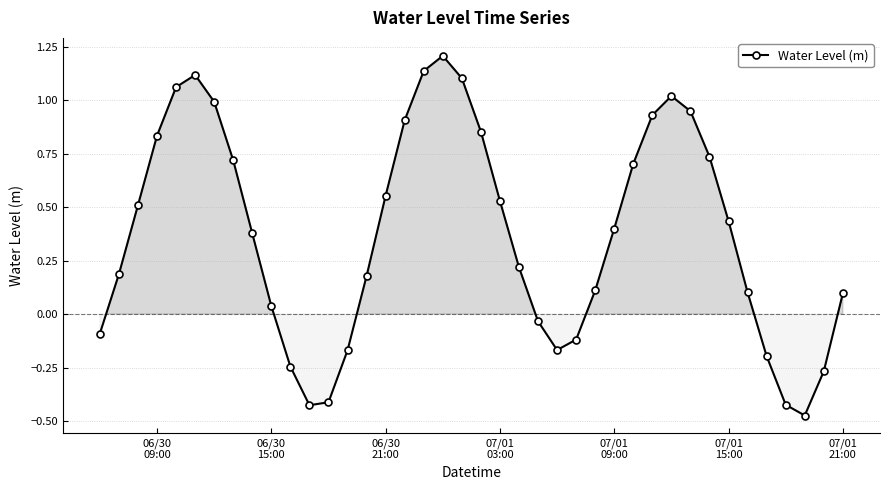

How many values are below 0?

12